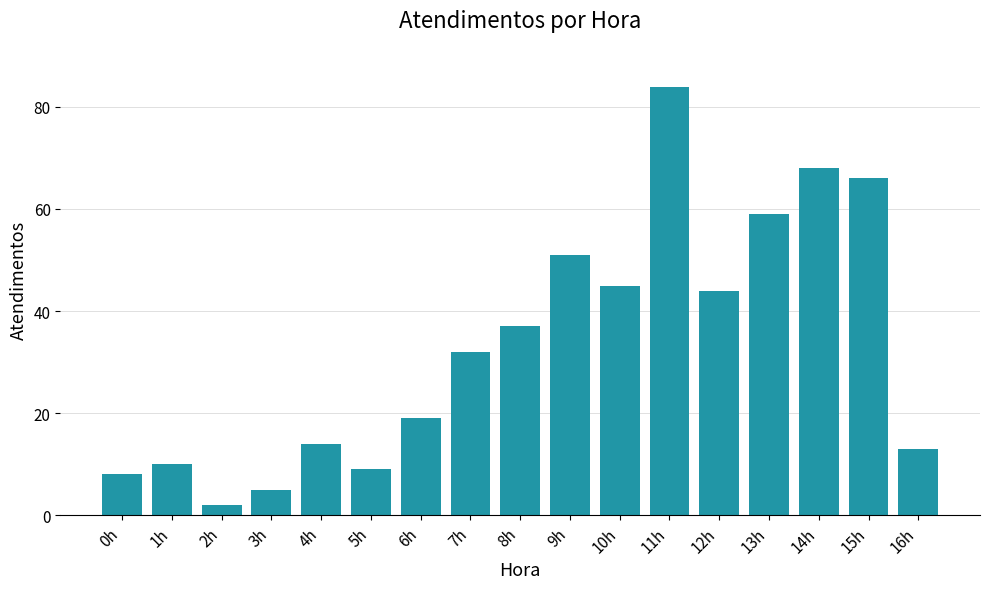

Is it true that the value at 14h is 68?

True